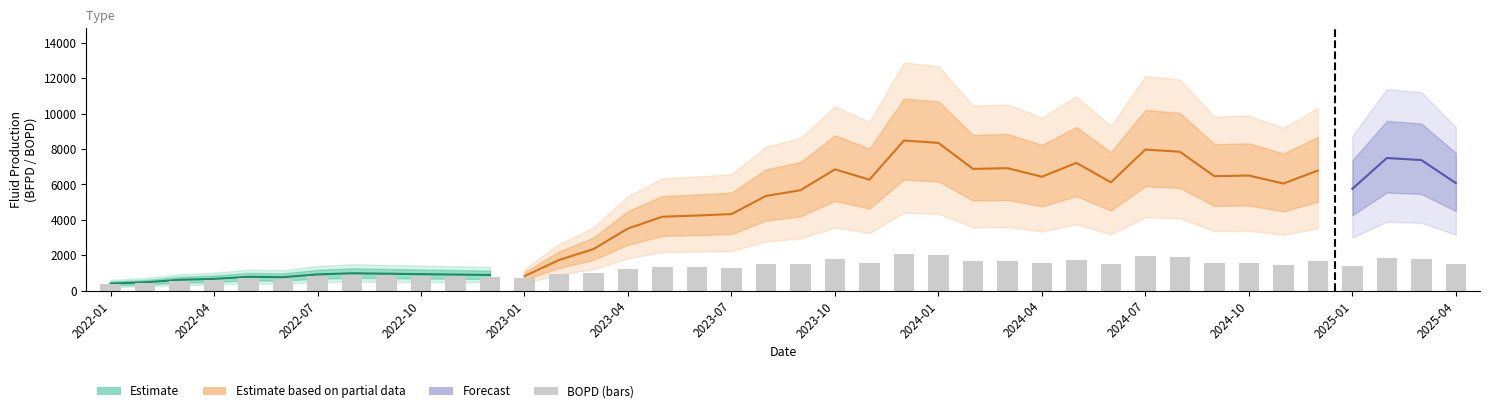

Reading left to right, list all the values displayed in this chart.

362.2	425.4	552.0	600.5	704.5	686.5	826.9	885.1	862.4	840.2	818.7	797.7	739.0	918.4	1007.2	1235.2	1355.4	1327.9	1274.0	1488.3	1504.6	1789.1	1567.9	2067.9	2035.5	1677.4	1687.0	1569.4	1760.1	1492.4	1943.8	1913.3	1576.8	1585.8	1475.2	1654.5	1402.9	1827.2	1798.5	1482.2